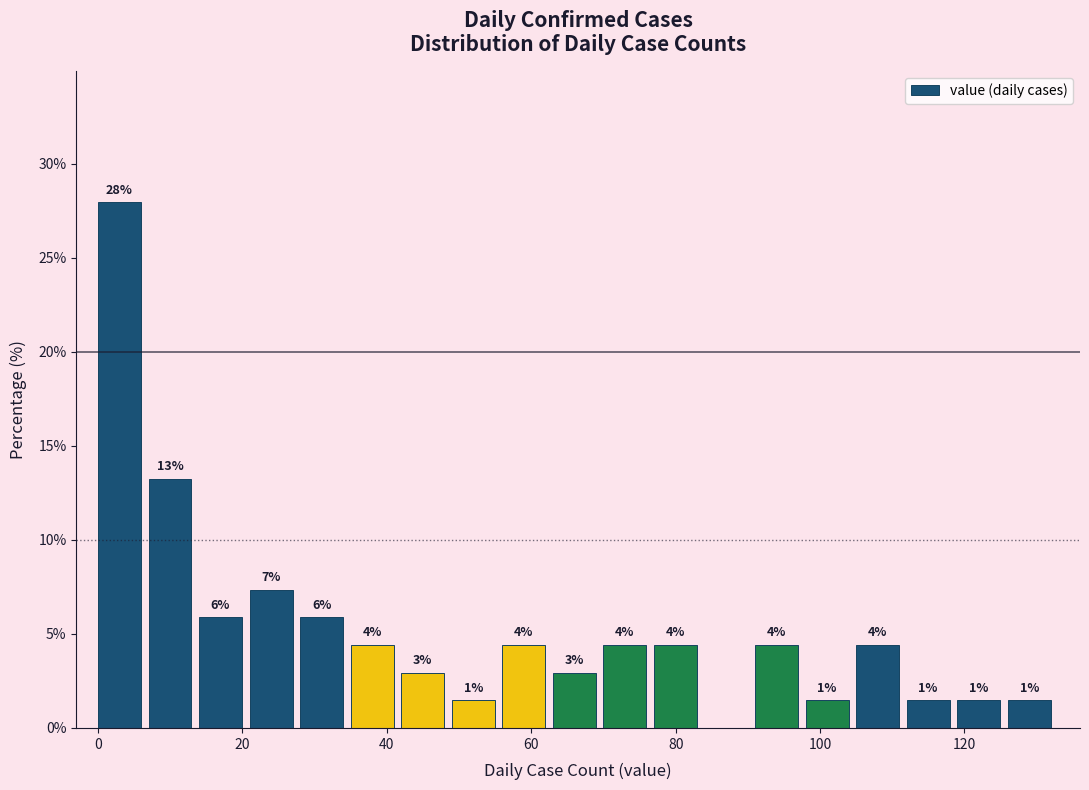

Read against the x-axis, roughly where is the centre of the tallest bar?

2